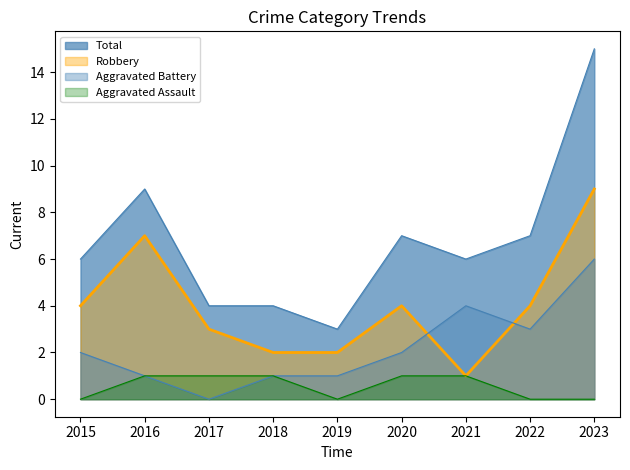

Which label corresponds to the smallest value in the chart?

2015